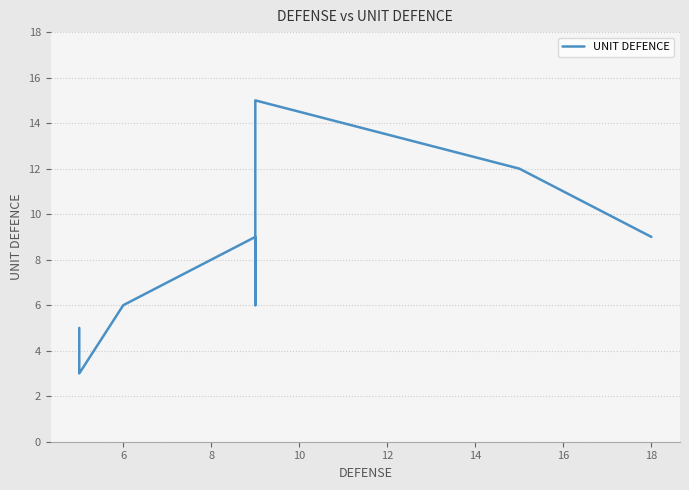

What is the value of the 5th point from the left?

9